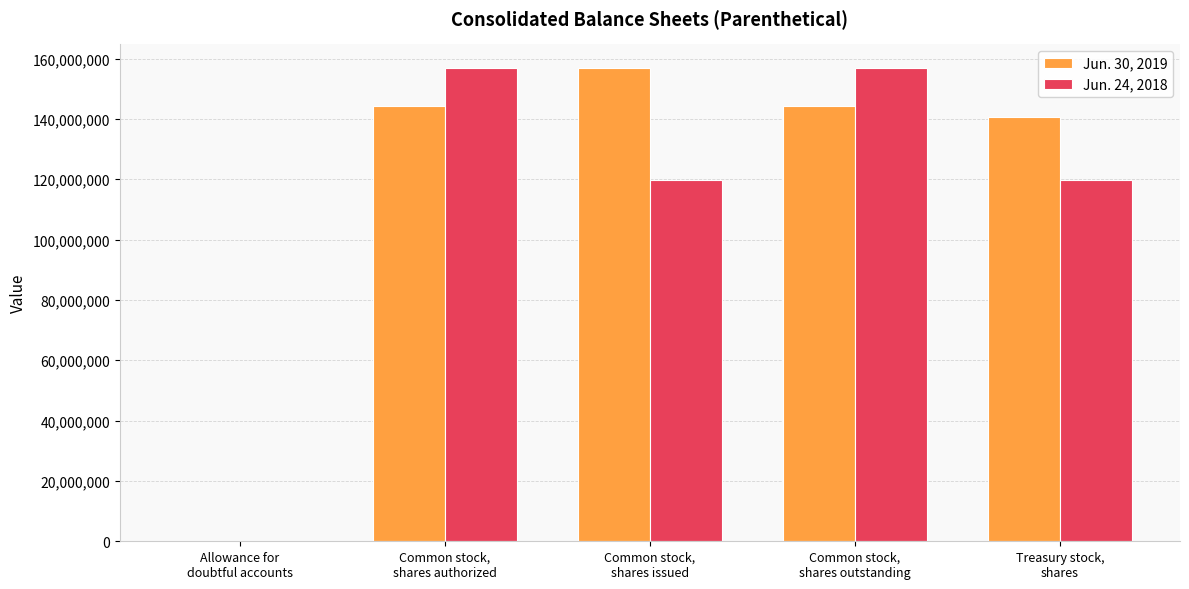

Which series has the largest total across all categories?

Jun. 30, 2019